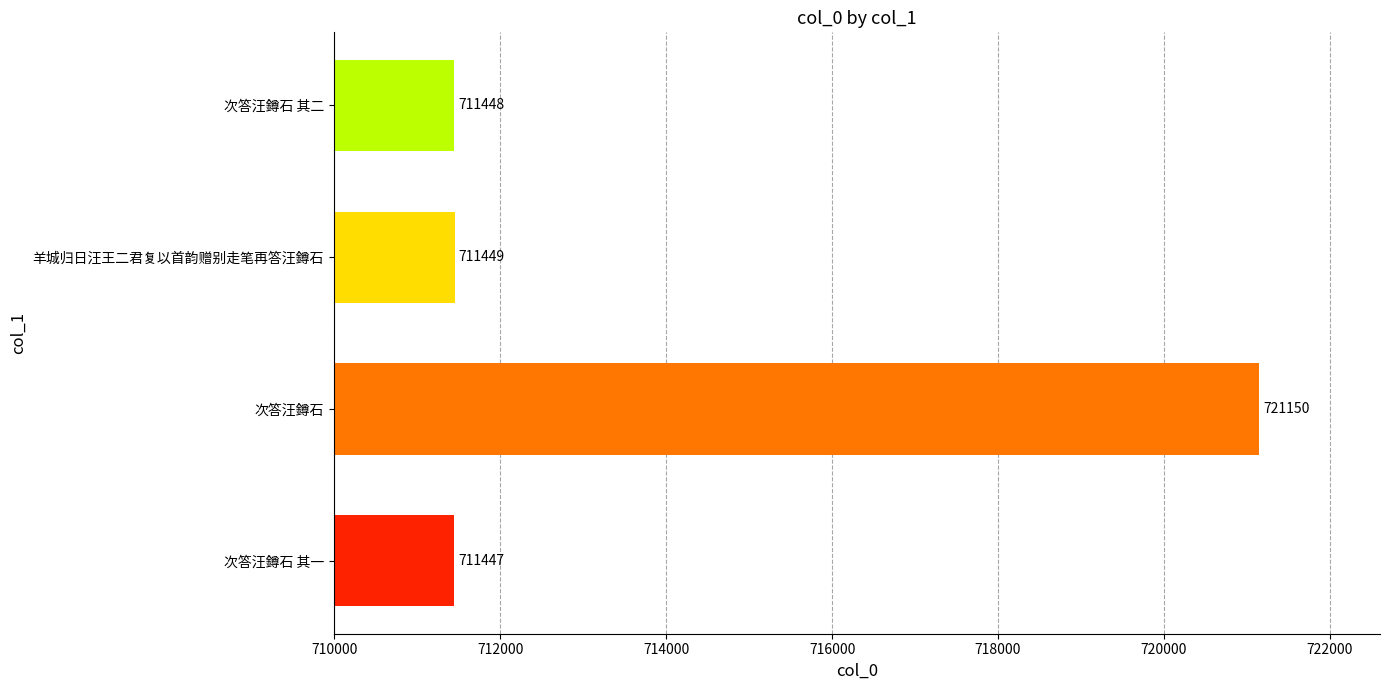

How many bars are there in total?

4